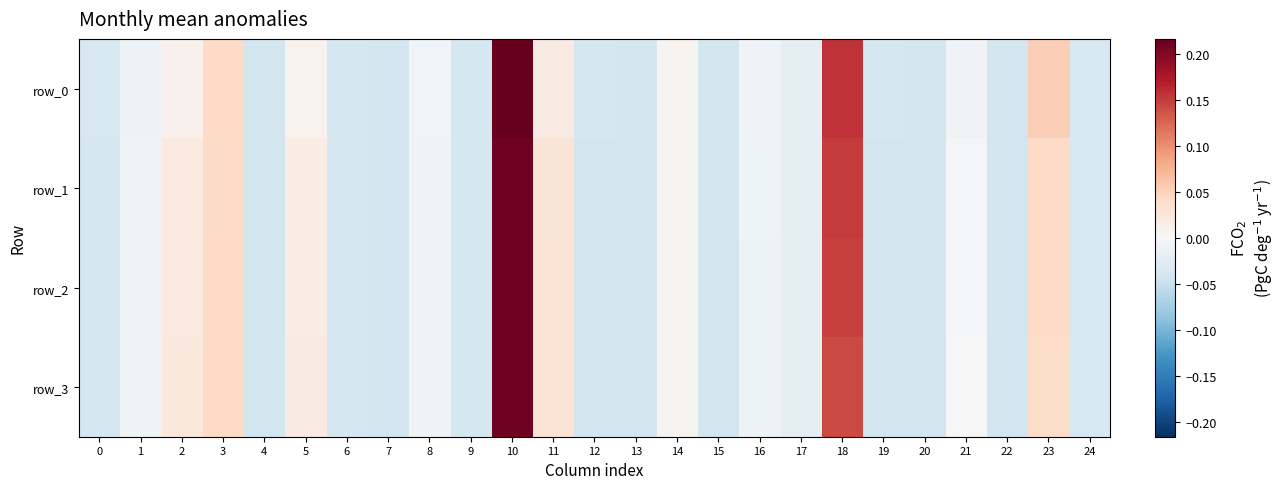

Which label corresponds to the smallest value in the chart?

7